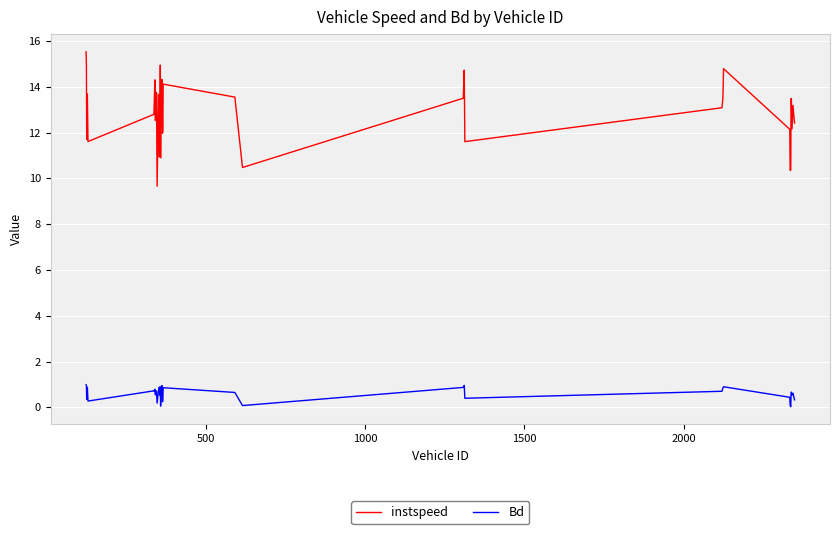

Which series has the widest spread of values?

instspeed